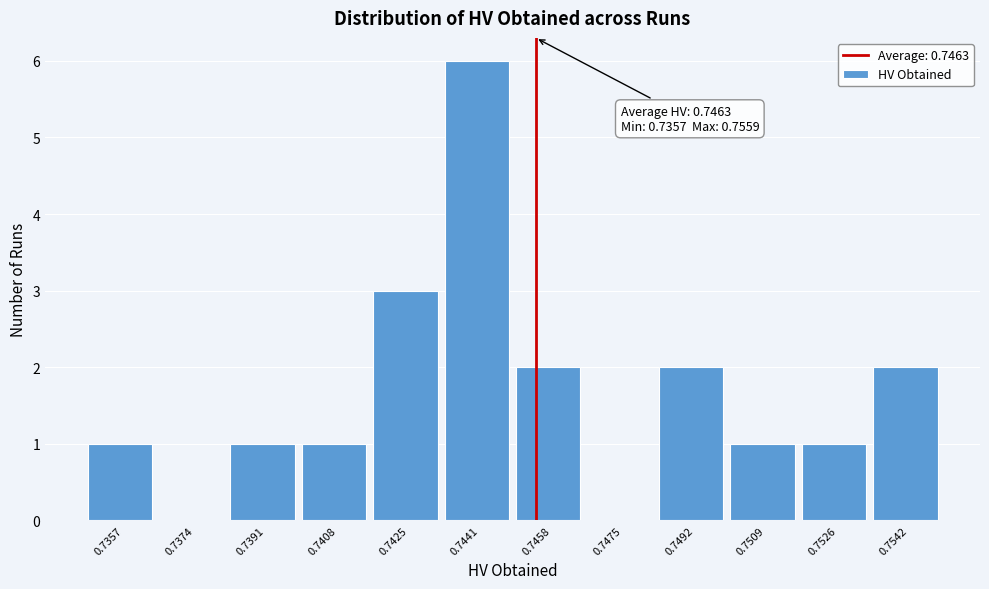

Reading left to right, extract all data points from this chart.

0.7357=1	0.7374=0	0.7391=1	0.7408=1	0.7425=3	0.7441=6	0.7458=2	0.7475=0	0.7492=2	0.7509=1	0.7526=1	0.7542=2